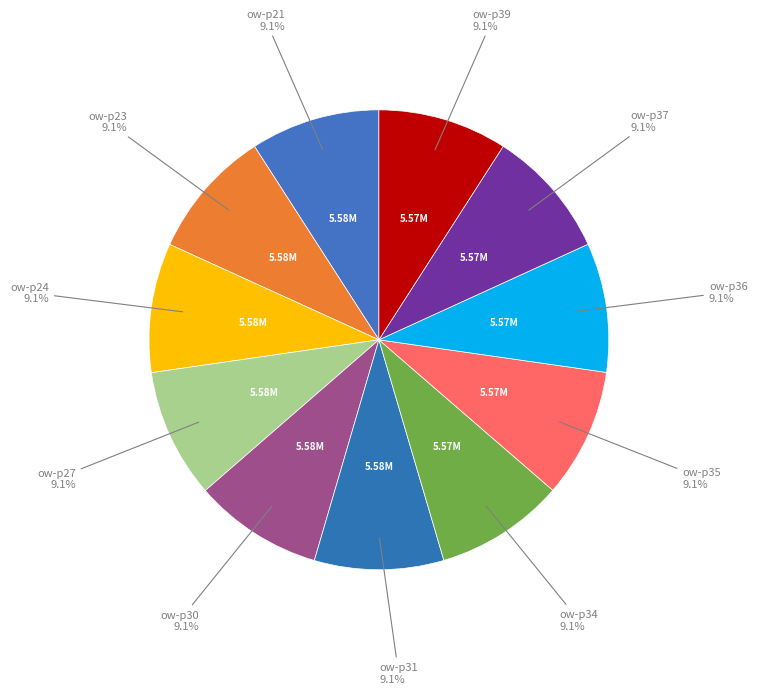

Which category has the smallest portion of the pie?

ow-p39